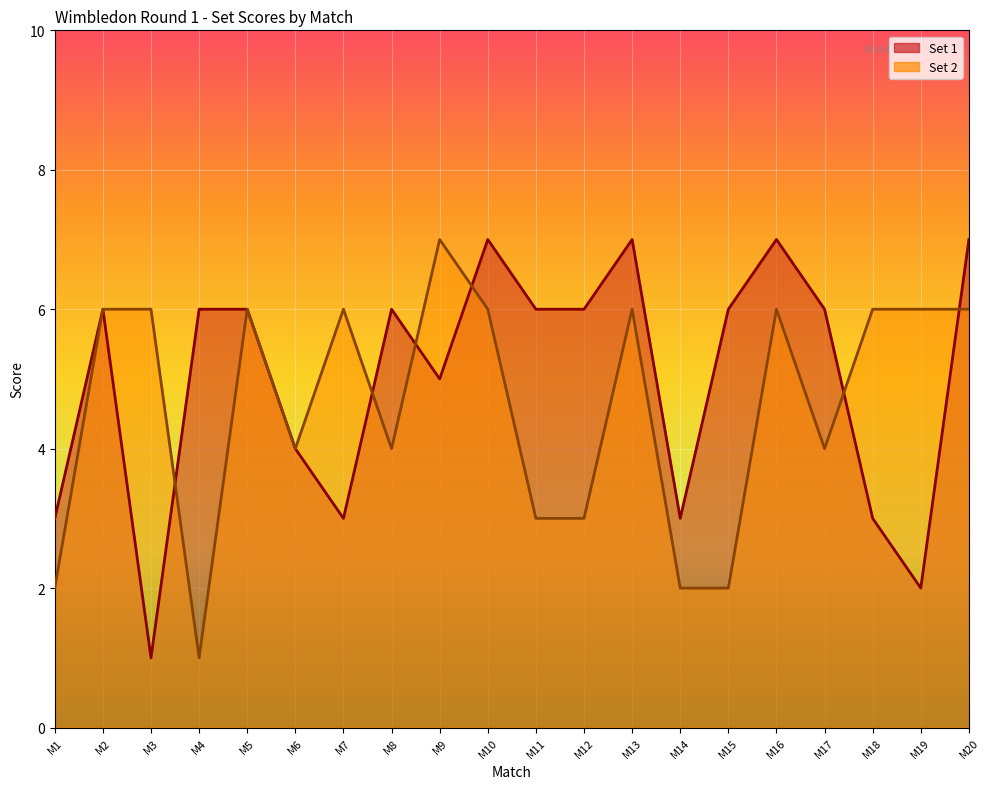

Which series ends up on top after the final intersection of Set 2 and Set 1?

Set 1